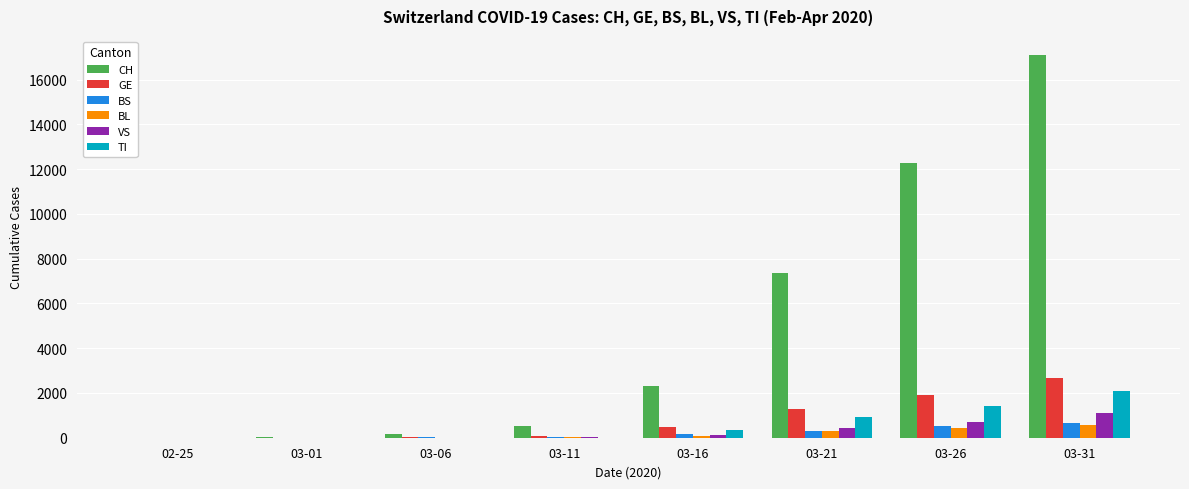

What is the difference between the VS values at 03-16 and 03-01?

116